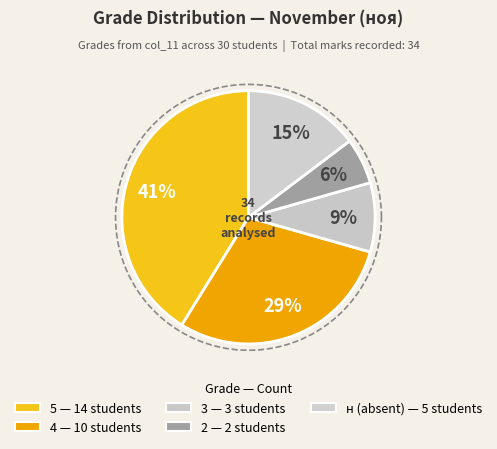

How many slices are in this pie chart?

5